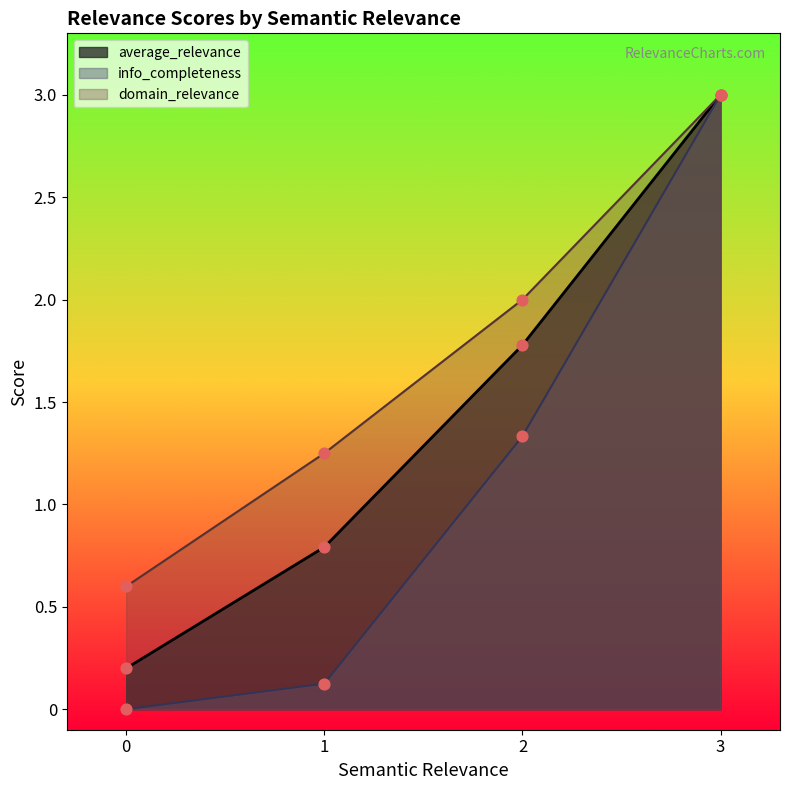

Which series has the largest total across all categories?

domain_relevance